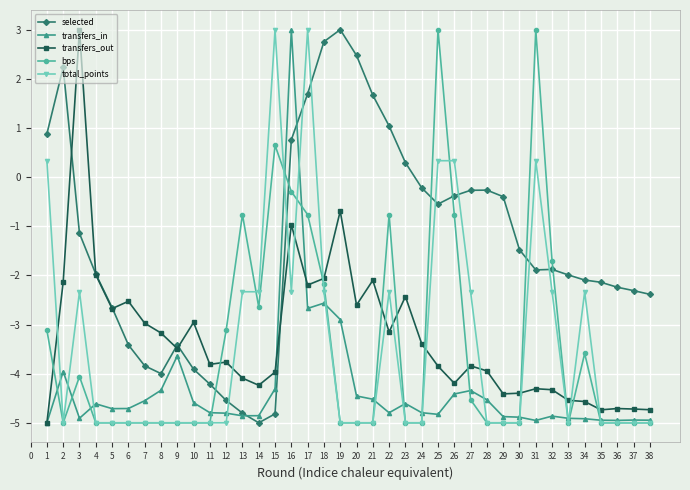

What is the difference between the maximum and minimum values in the total_points series?

8.0